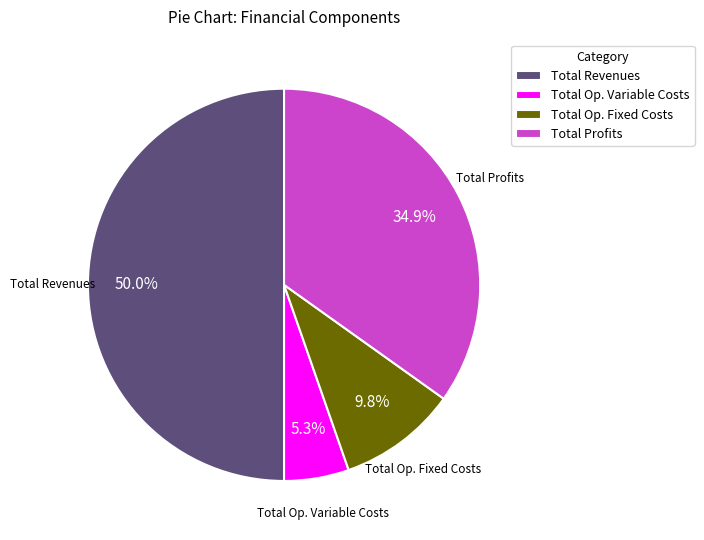

Rank the categories by value from highest to lowest.

Total Revenues, Total Profits, Total Op. Fixed Costs, Total Op. Variable Costs